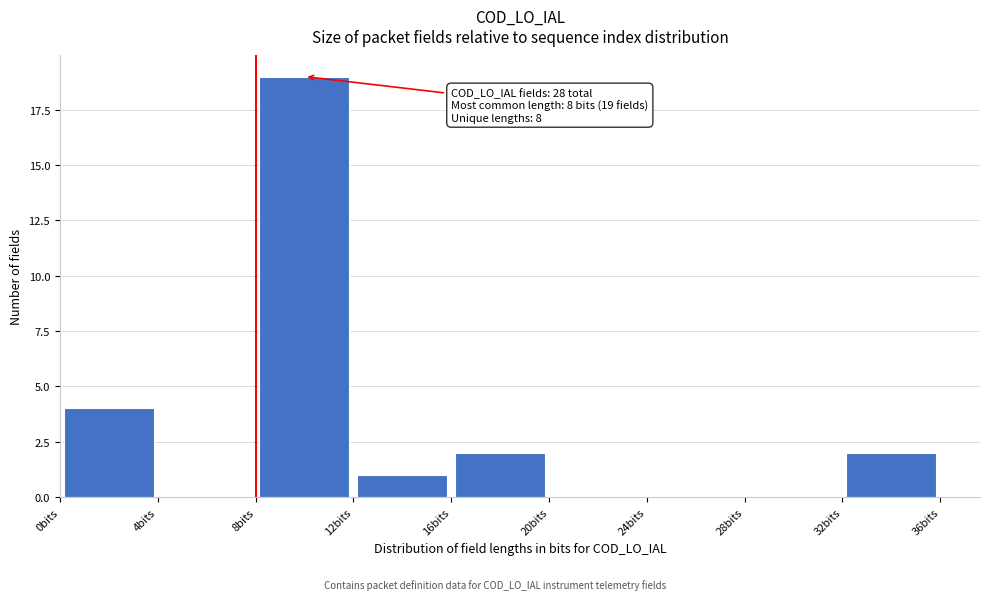

Which range on the x-axis has the tallest bar?

8 to 12